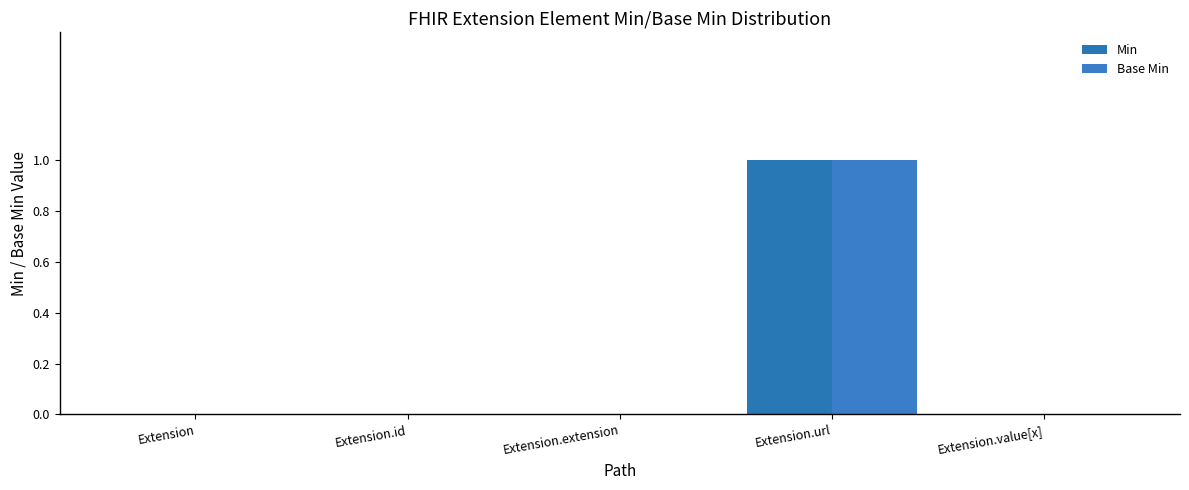

Count the number of categories in the chart.

5